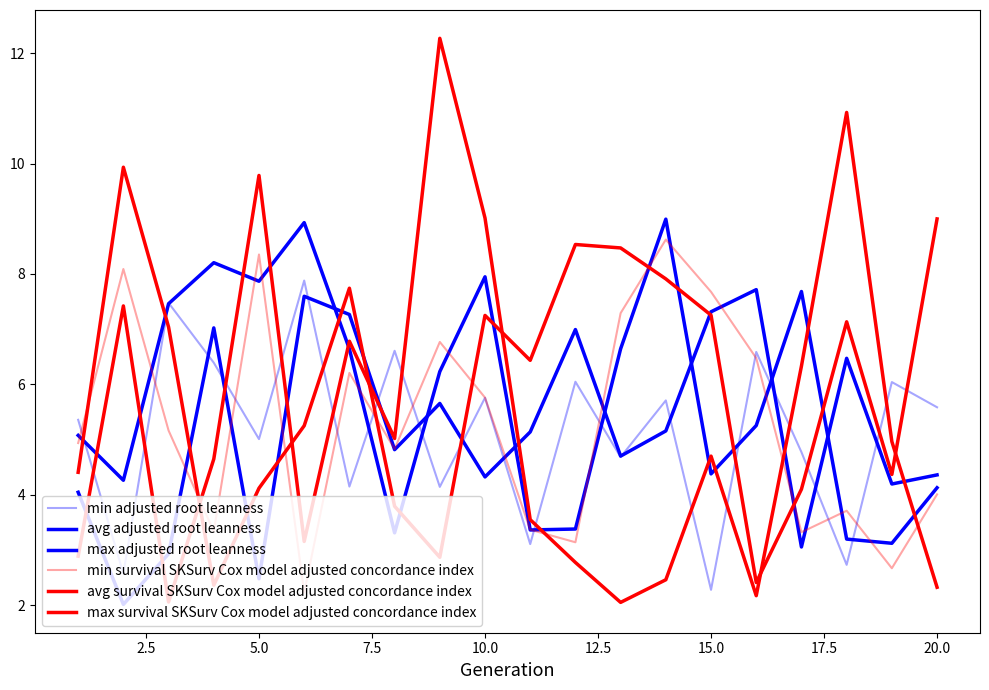

Reading left to right, list all the values displayed in this chart.

min adjusted root leanness: 5.4	2.6	7.5	6.4	5.0	7.9	4.1	6.6	4.1	5.8	3.1	6.0	4.7	5.7	2.3	6.6	4.8	2.7	6.0	5.6
avg adjusted root leanness: 5.1	4.3	7.5	8.2	7.9	8.9	6.6	3.3	6.2	7.9	3.4	3.4	6.6	9.0	4.4	5.3	7.7	3.2	3.1	4.1
max adjusted root leanness: 4.0	2.0	2.9	7.0	2.5	7.6	7.3	4.8	5.7	4.3	5.1	7.0	4.7	5.2	7.3	7.7	3.1	6.5	4.2	4.4
min survival SKSurv Cox model adjusted concordance index: 4.9	8.1	5.2	3.3	8.4	2.2	6.2	4.8	6.8	5.8	3.4	3.1	7.3	8.6	7.7	6.5	3.3	3.7	2.7	4.0
avg survival SKSurv Cox model adjusted concordance index: 2.9	7.4	2.1	4.6	9.8	3.2	6.8	5.0	12.3	9.0	3.5	2.8	2.1	2.5	4.7	2.2	6.3	10.9	5.0	2.3
max survival SKSurv Cox model adjusted concordance index: 4.4	9.9	7.0	2.4	4.1	5.3	7.7	3.8	2.9	7.2	6.4	8.5	8.5	7.9	7.3	2.4	4.1	7.1	4.4	9.0